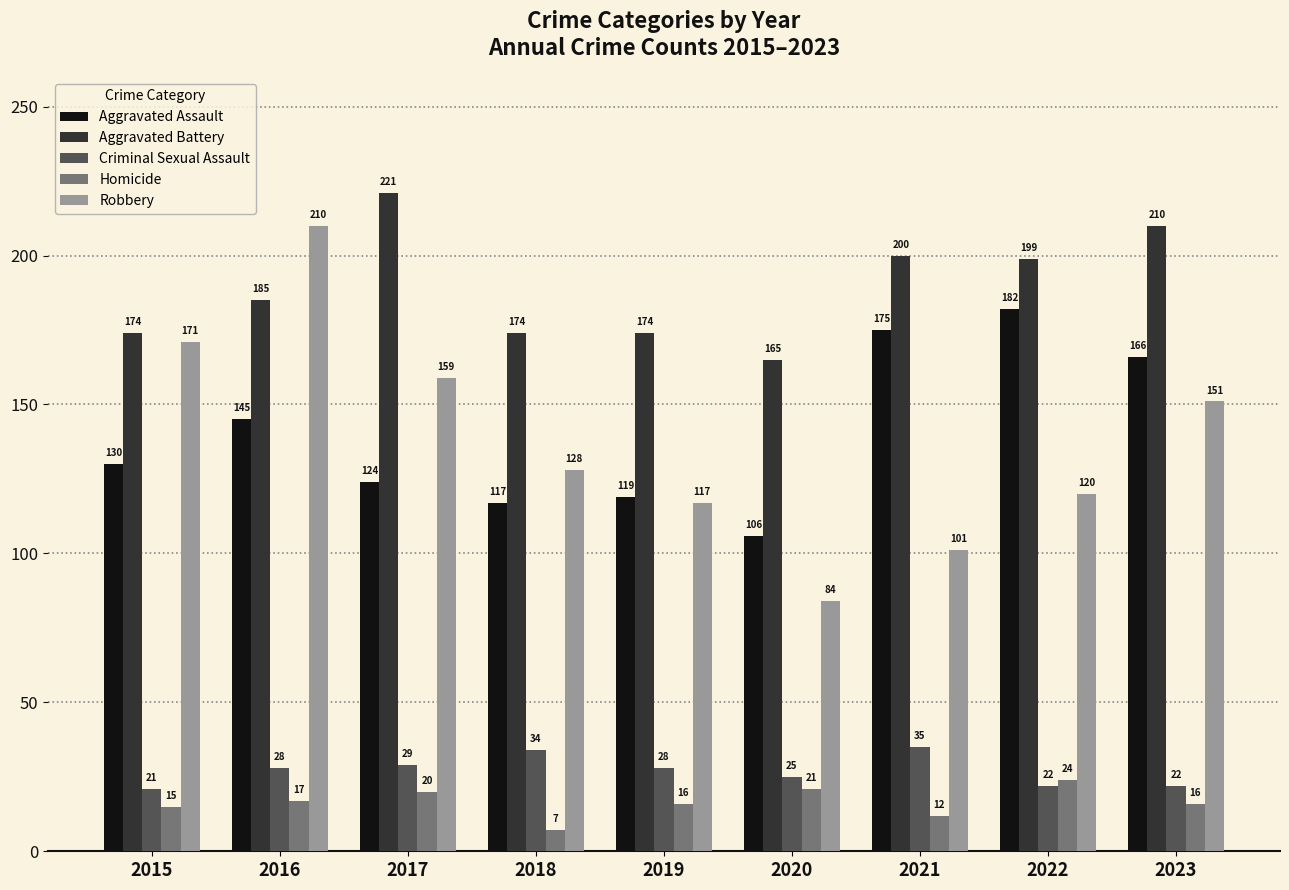

What value does the Robbery series have at 2017?

159